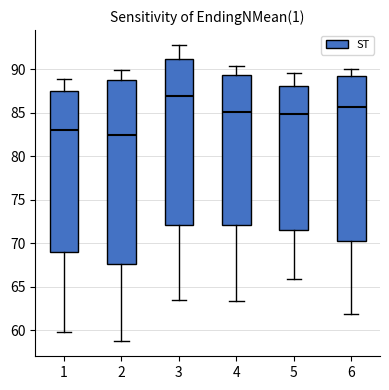

Comparing the boxes themselves (not the whiskers), which one is the tallest?

2